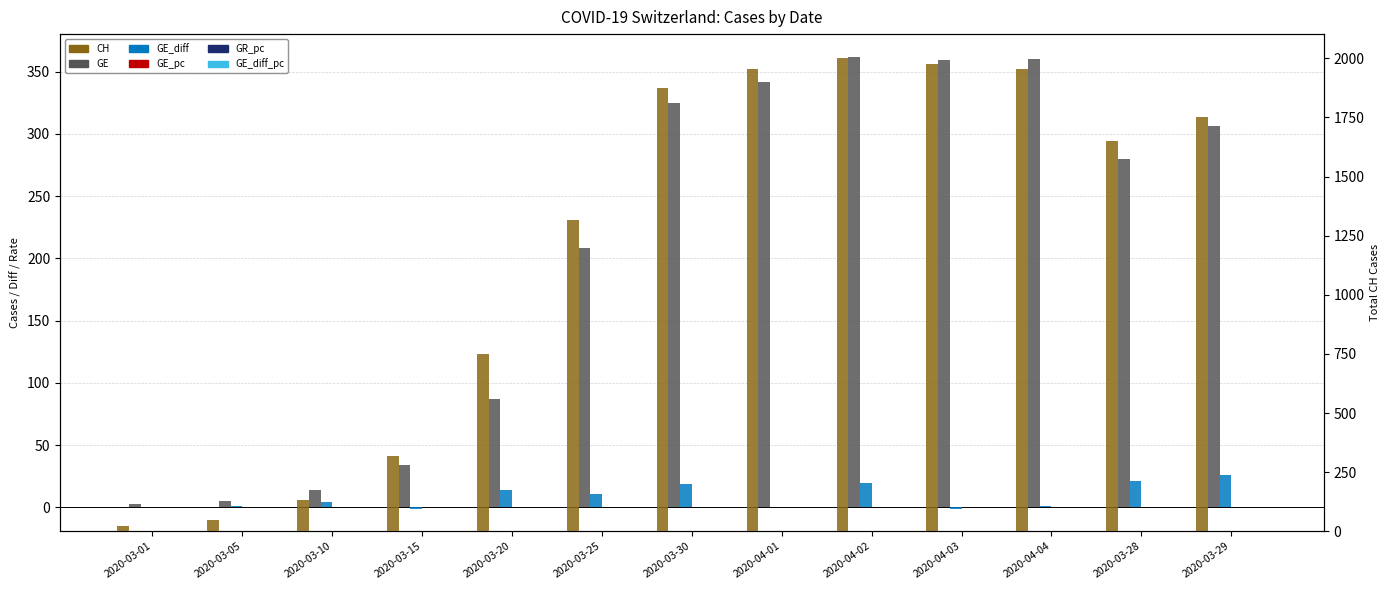

At 2020-04-04, list the series in order from largest to smallest.

CH, GE, GE_diff, GE_pc, GR_pc, GE_diff_pc